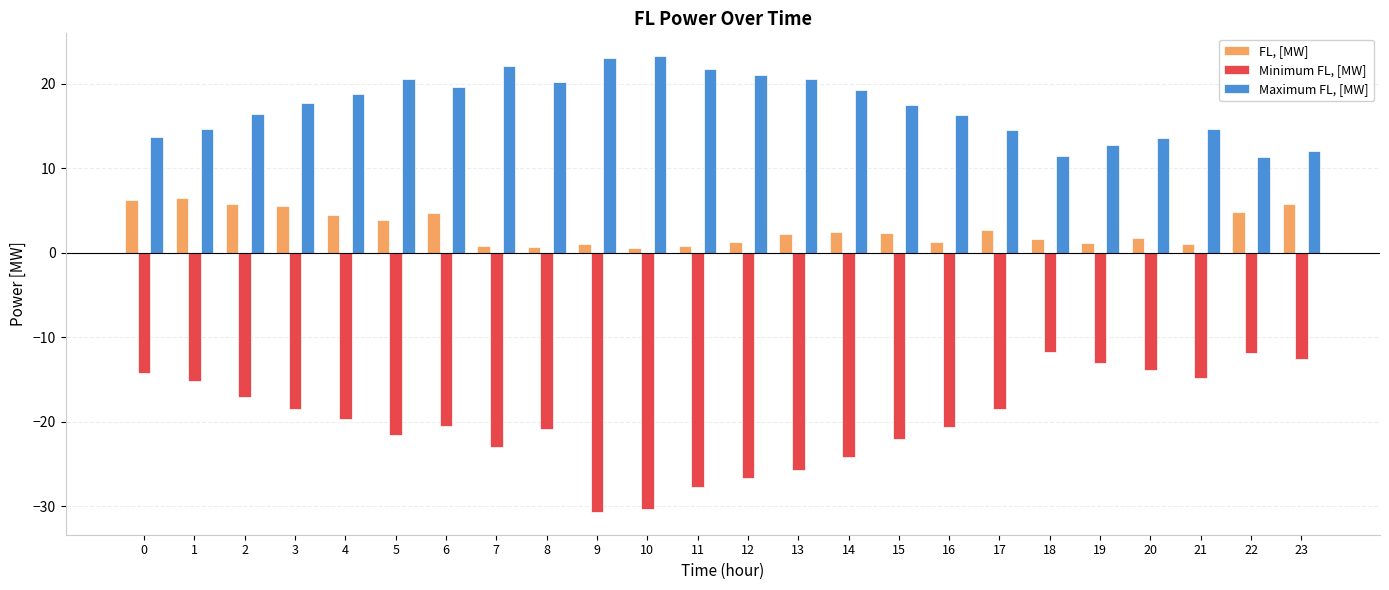

What is the highest value of the Minimum FL, [MW] series?

-11.7